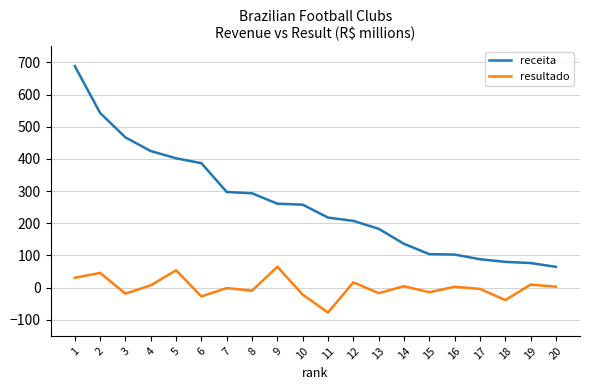

True or false: receita and resultado cross at least once.

False